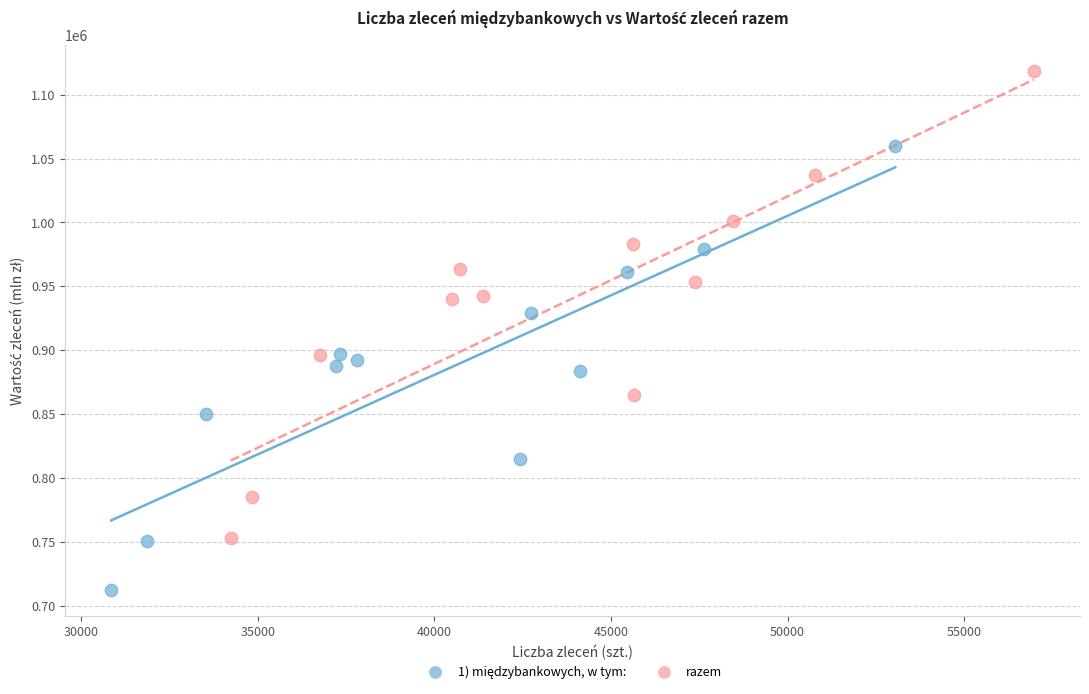

Which series reaches the maximum Y coordinate?

razem